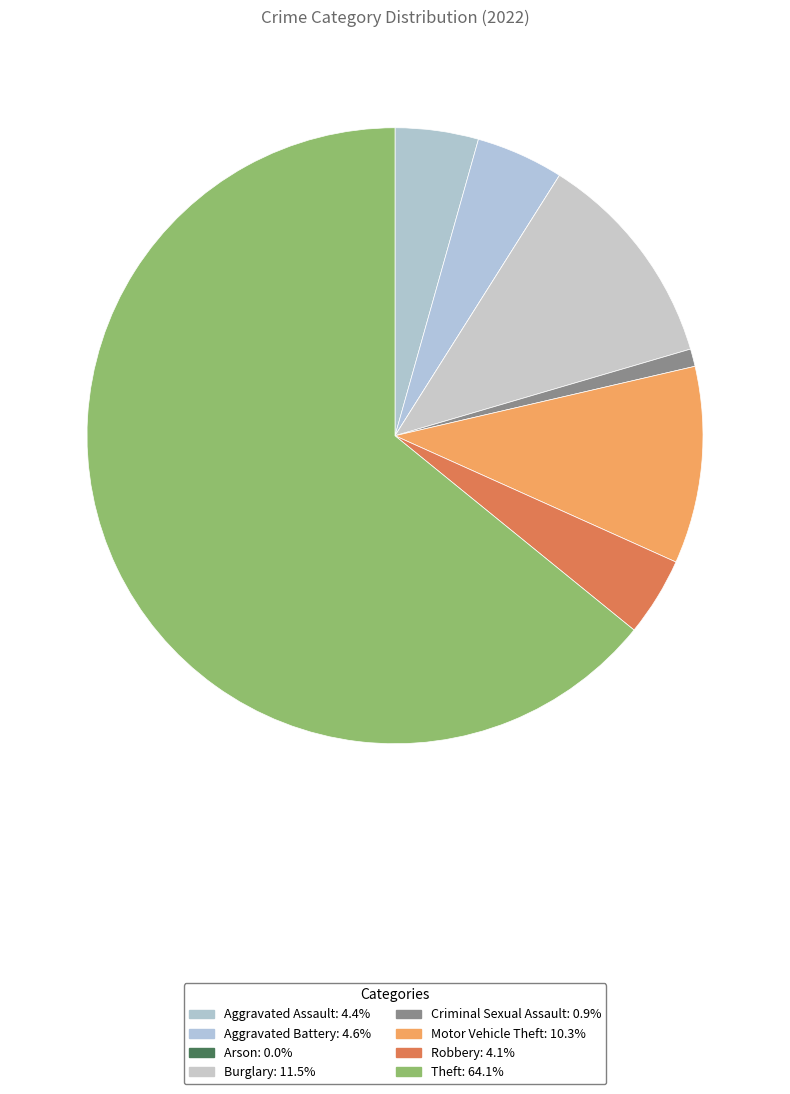

Which has a higher value, Burglary or Aggravated Battery?

Burglary